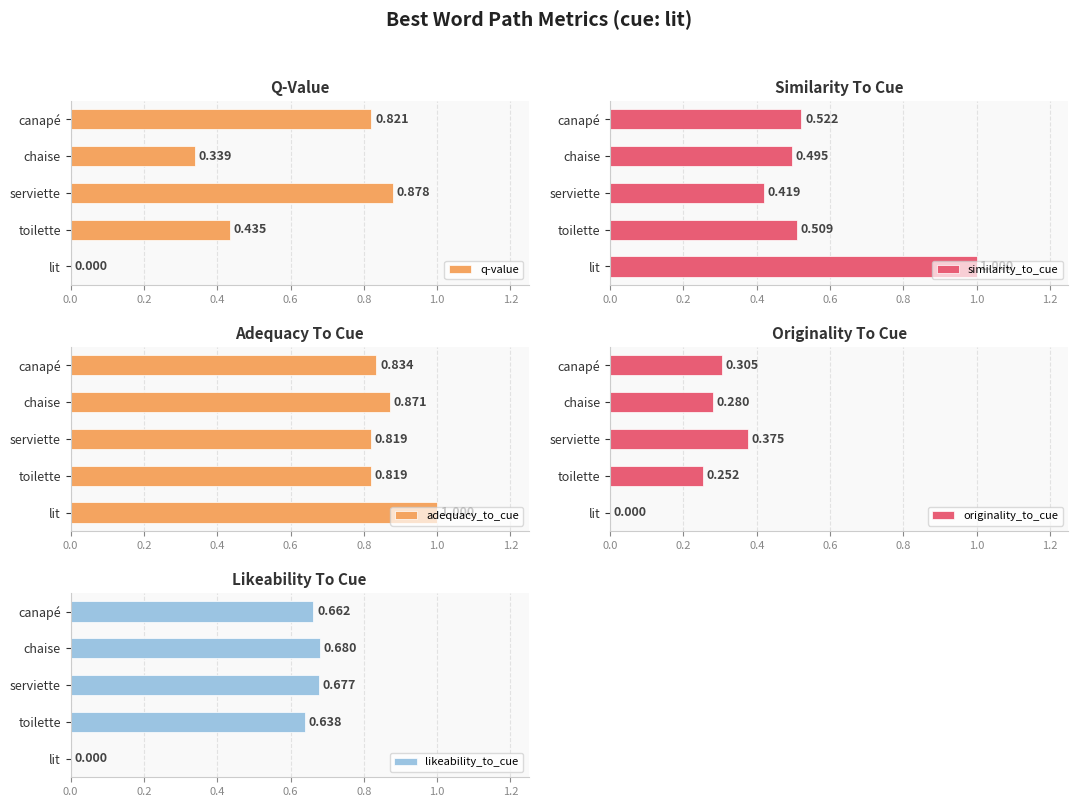

Count the likeability_to_cue values in the range 0 to 1.

5